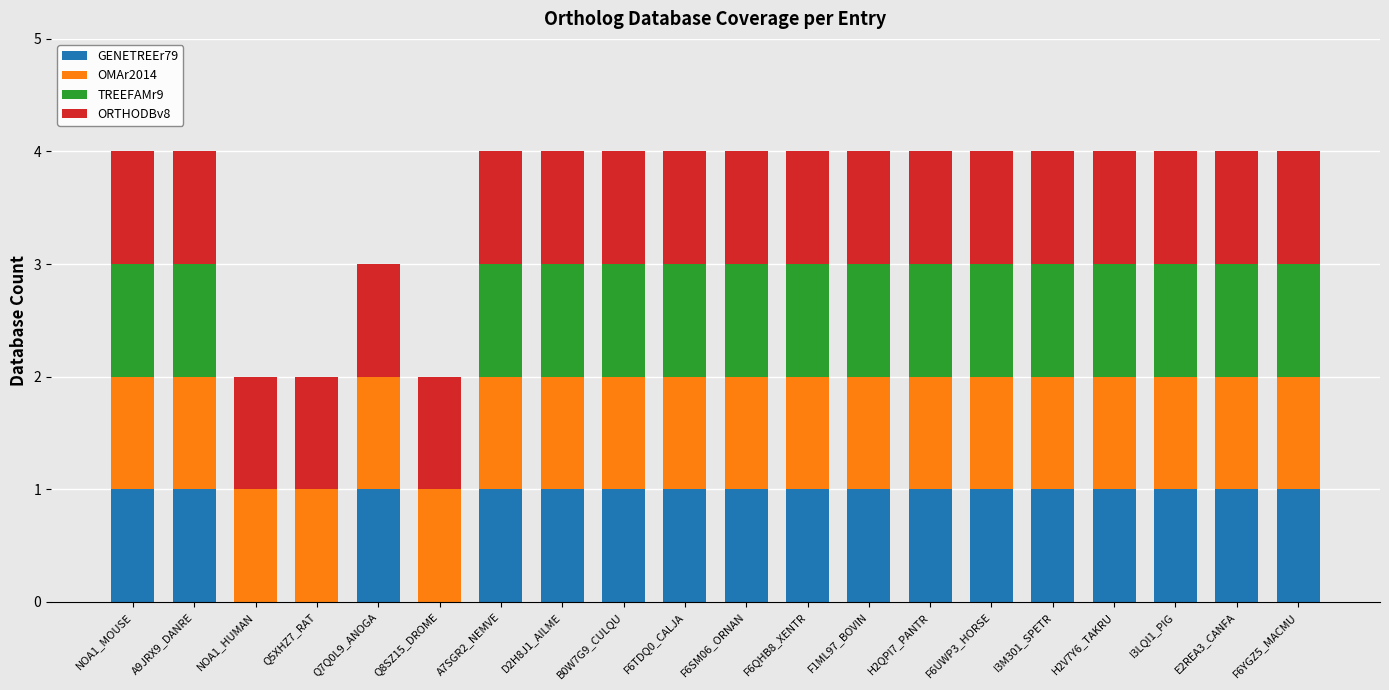

At which category is the sum across all series the highest?

NOA1_MOUSE